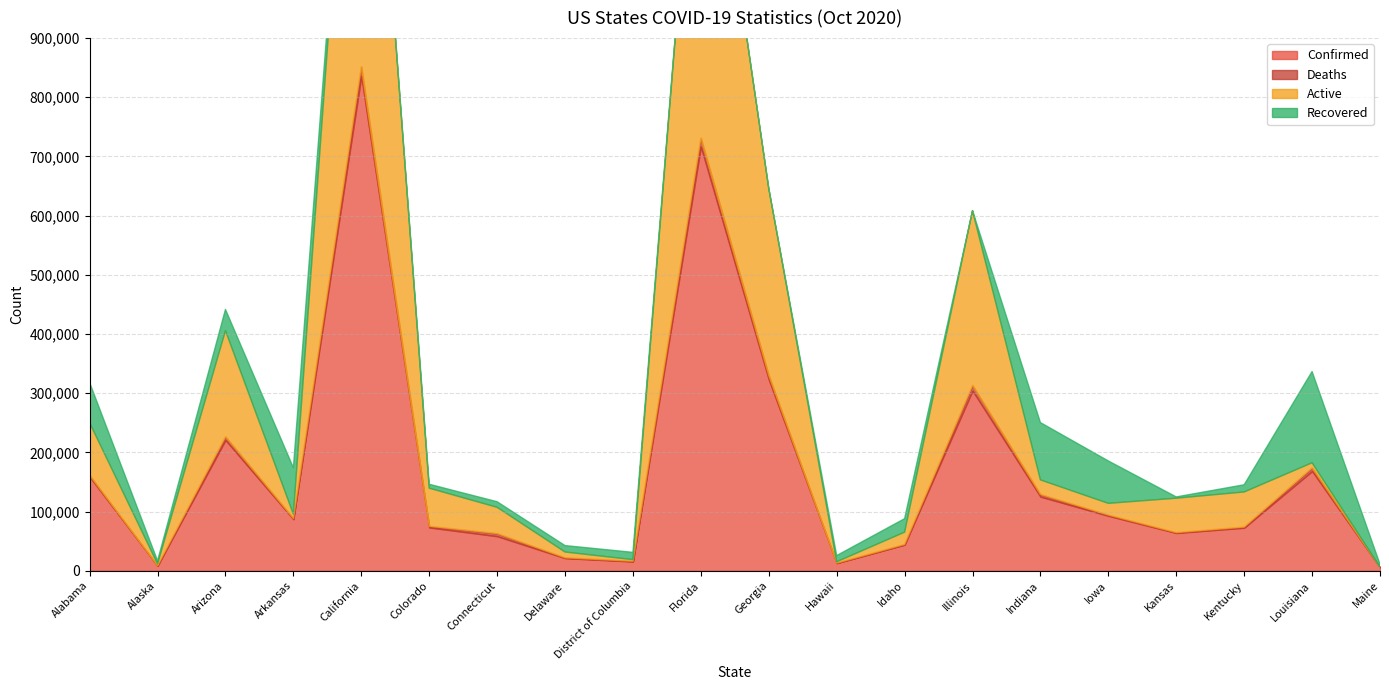

What is the difference between the highest and lowest values at Indiana?

121426